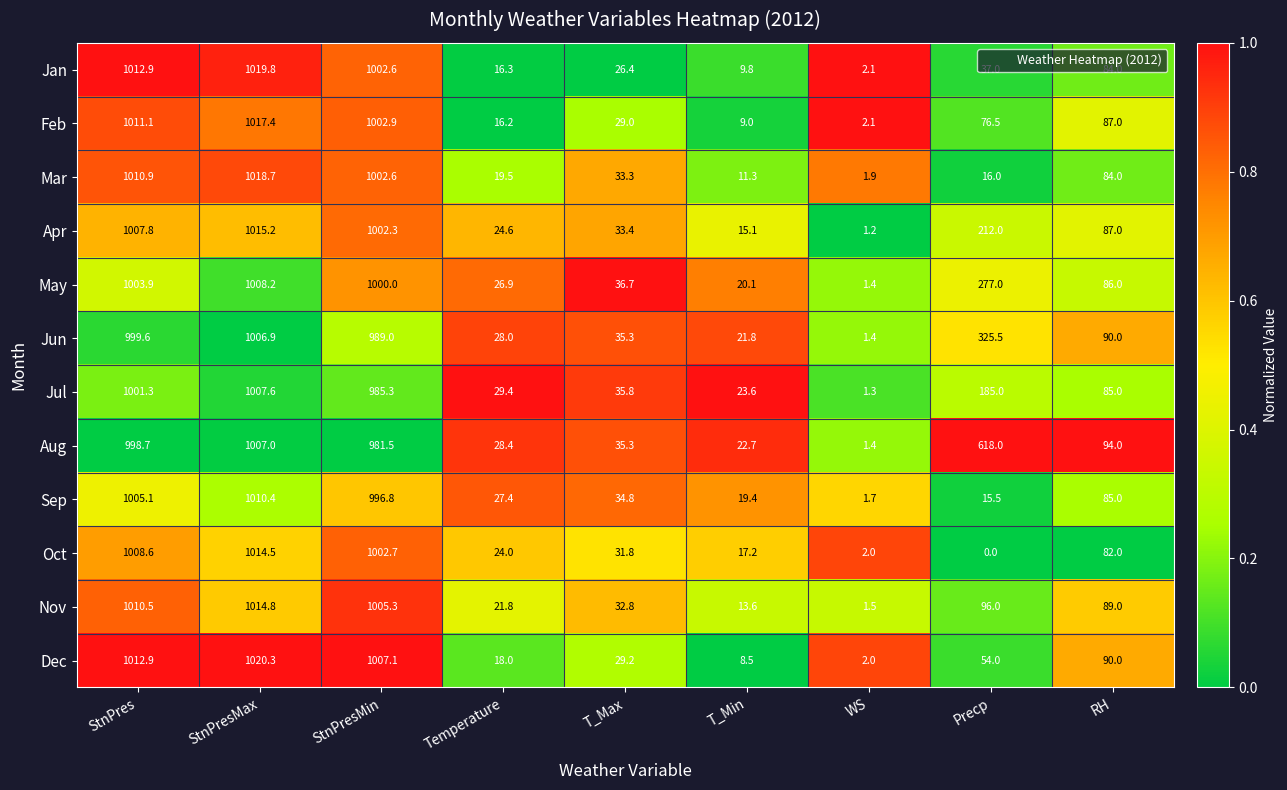

Rank the series by their maximum value, from highest to lowest.

Dec, Jan, Mar, Feb, Apr, Nov, Oct, Sep, May, Jul, Aug, Jun